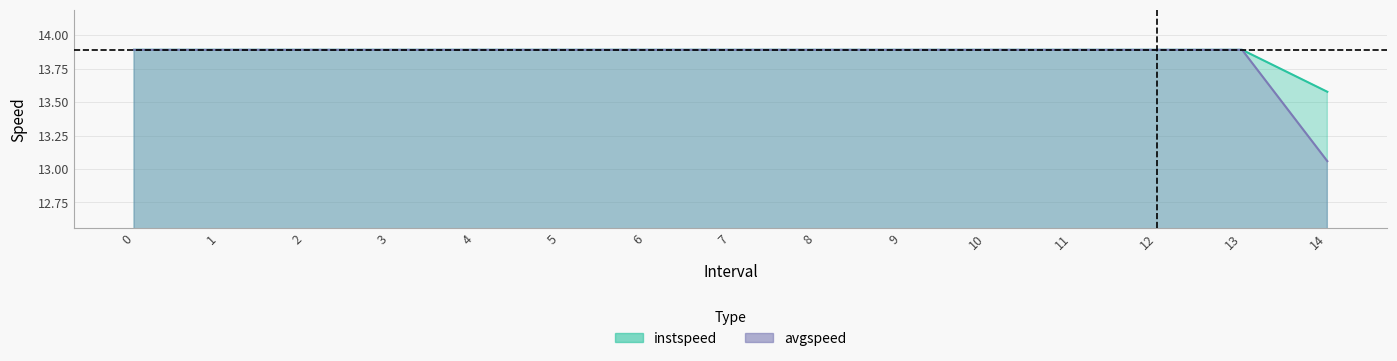

Is the value of instspeed at 5 greater than the value of avgspeed at 1?

No